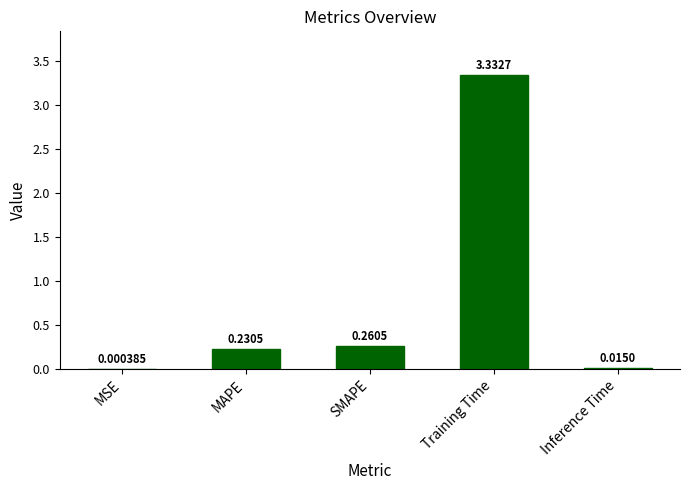

What is the sum of all values?

3.8